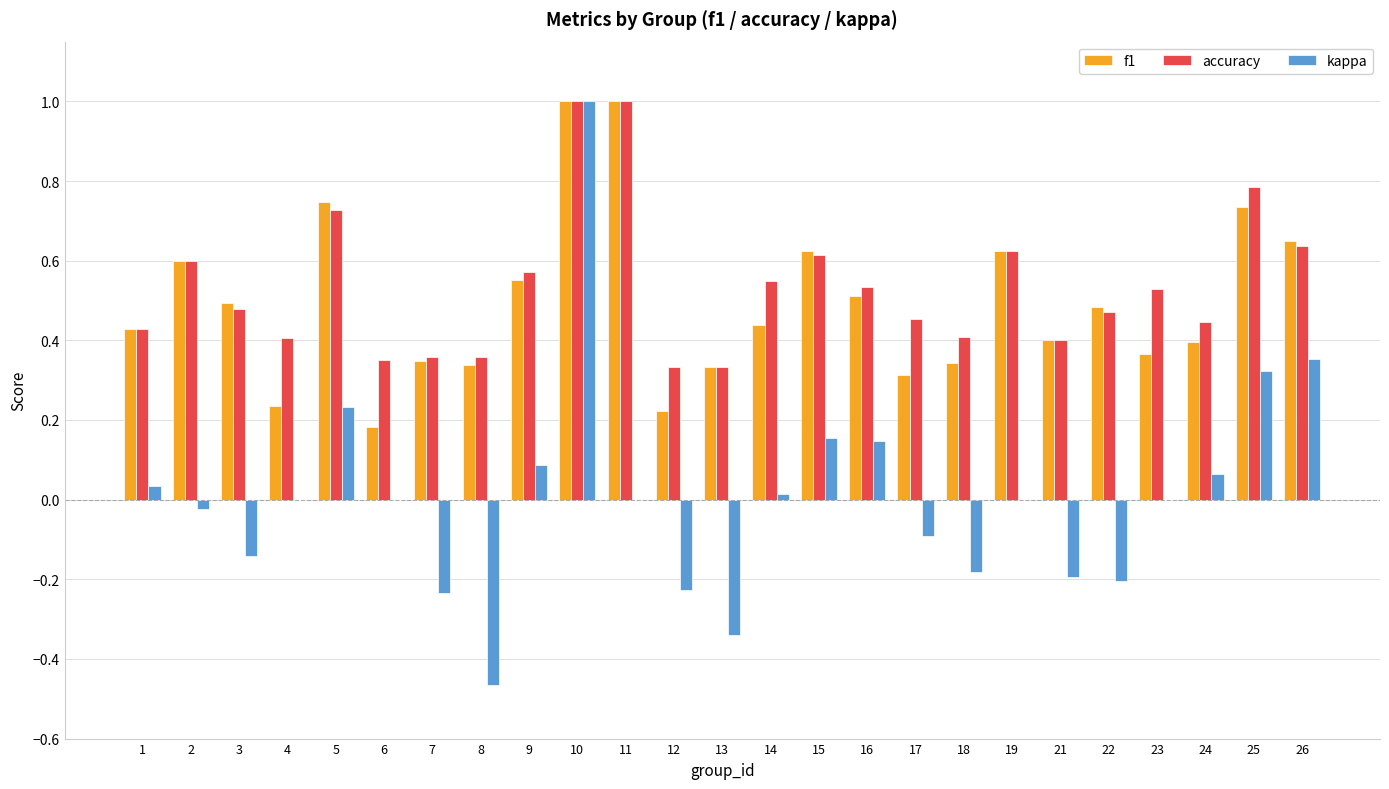

Is it true that f1 equals 0.1 at 12?

False